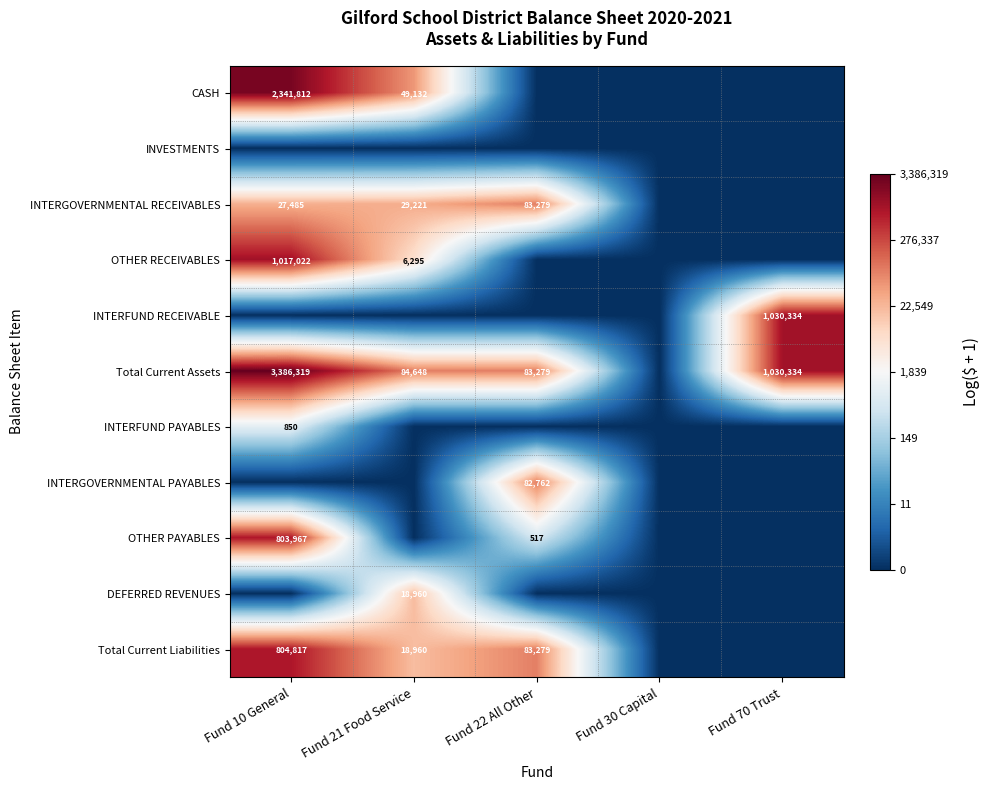

The Total Current Liabilities series shows 18960 at Fund 21 Food Service. True or false?

True